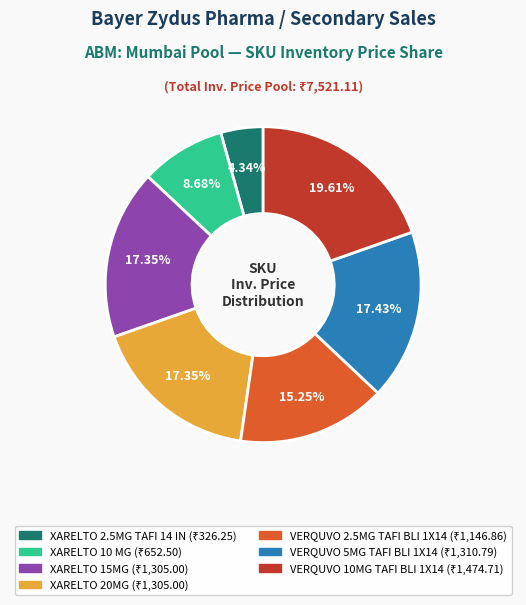

Is VERQUVO 5MG TAFI BLI 1X14 the majority of the pie?

No